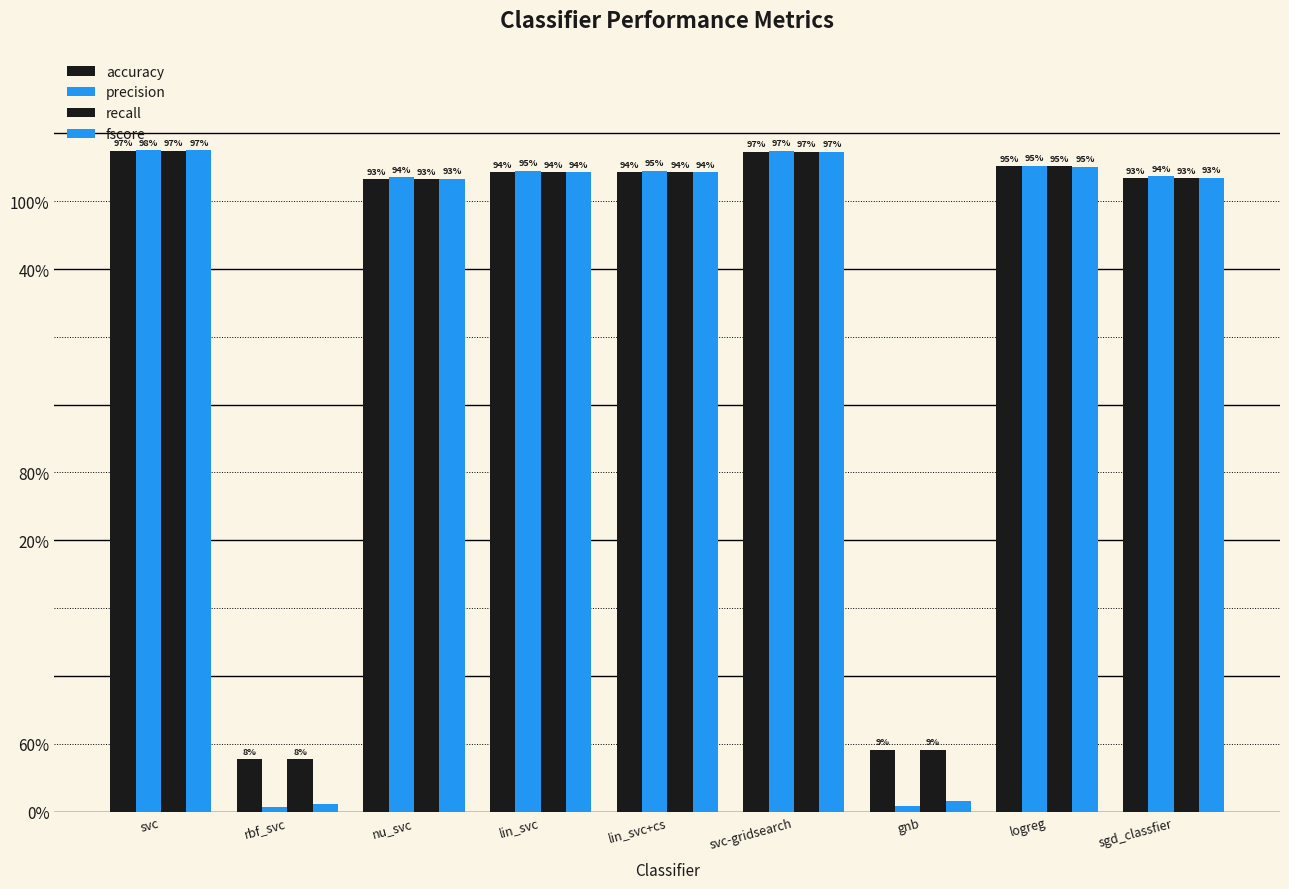

Does the chart contain stacked bars?

No